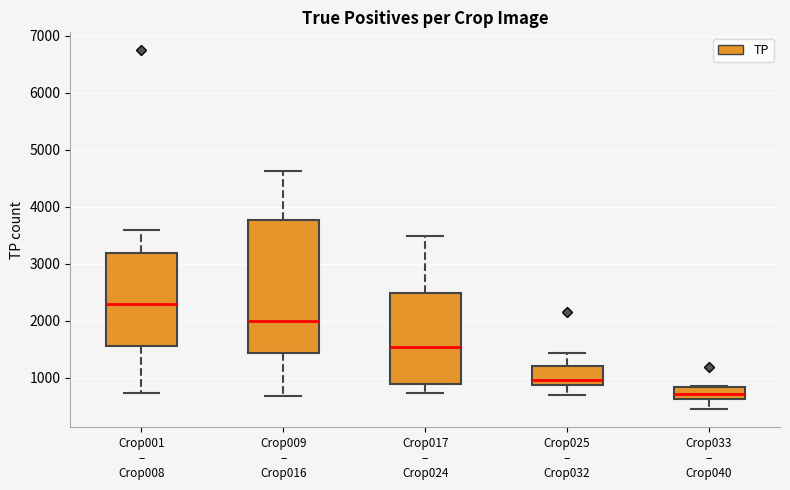

Reading left to right, transcribe this box plot: for each box, give where its median line is, the range the box spans, and where its two whiskers end, as read against the y-axis. The values are not printed on the chart, so give them approximately, as read against the axis.

Crop001 – Crop008: median 2300, box 1600 to 3200, whiskers 700 to 3600
Crop009 – Crop016: median 2000, box 1400 to 3800, whiskers 700 to 4600
Crop017 – Crop024: median 1500, box 900 to 2500, whiskers 700 to 3500
Crop025 – Crop032: median 1000, box 900 to 1200, whiskers 700 to 1400
Crop033 – Crop040: median 700, box 600 to 800, whiskers 400 to 800